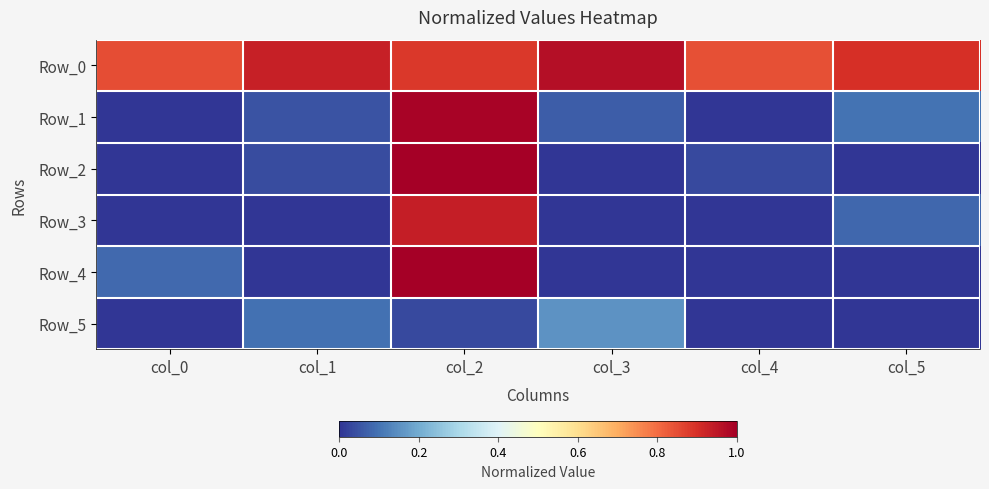

How many distinct data groups are displayed?

6